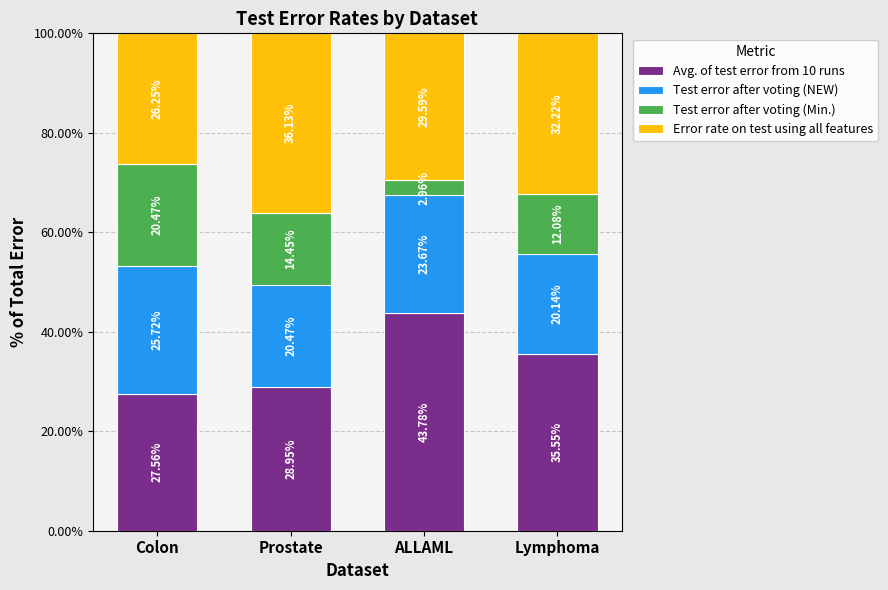

List the labels in order of Avg. of test error from 10 runs value, smallest first.

Colon, Prostate, Lymphoma, ALLAML